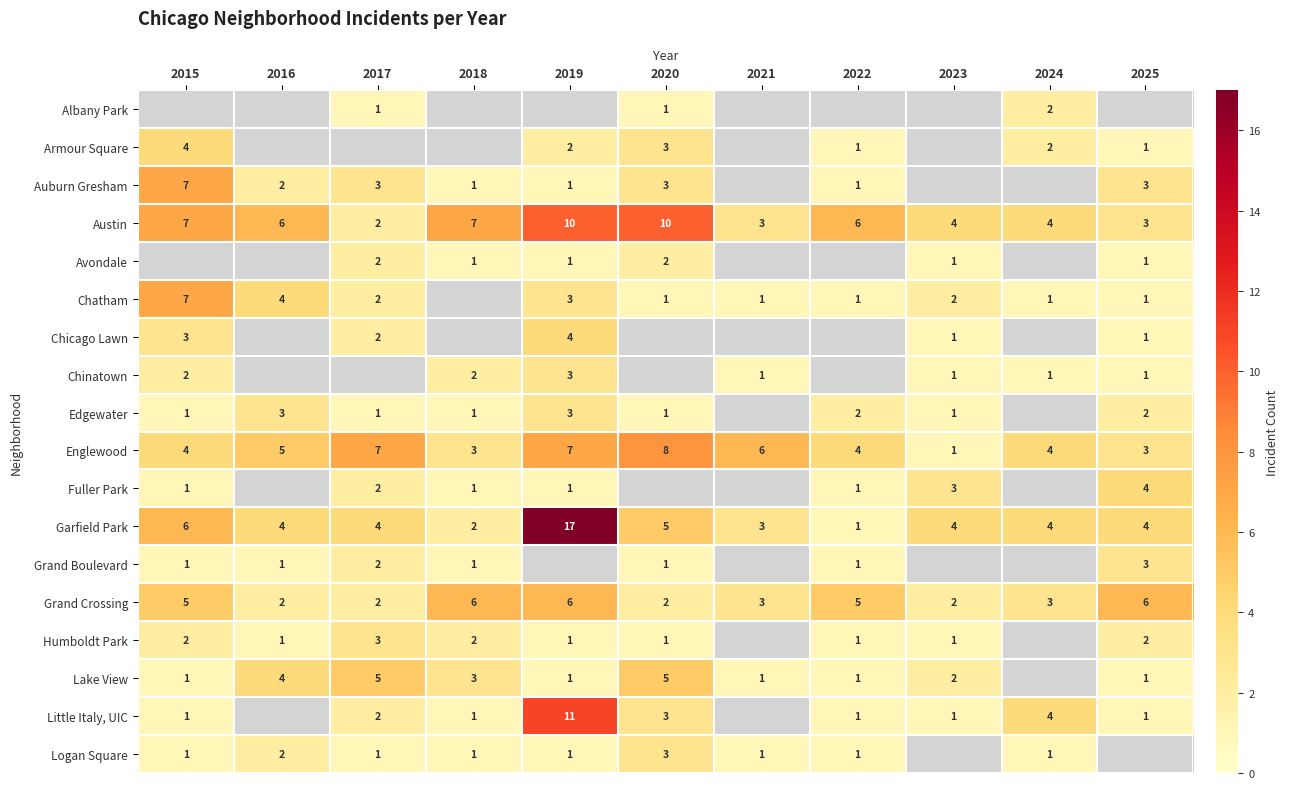

Which category has the highest value in the Englewood series?

2020